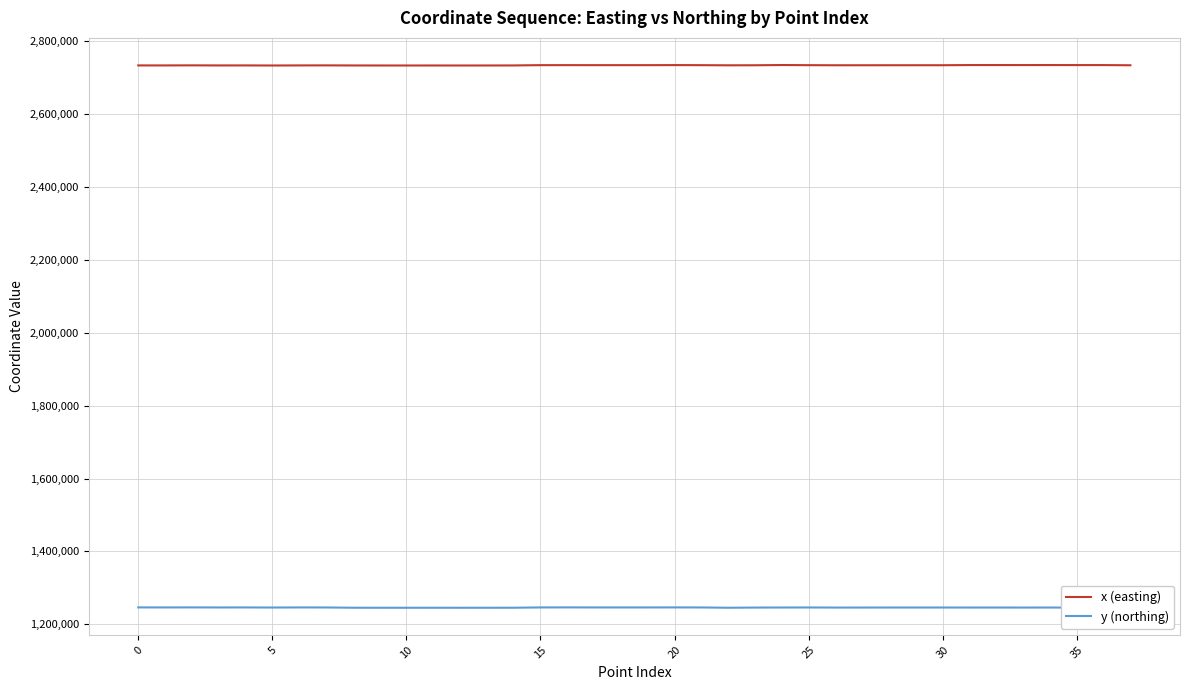

What is the smallest value displayed?

1245429.7